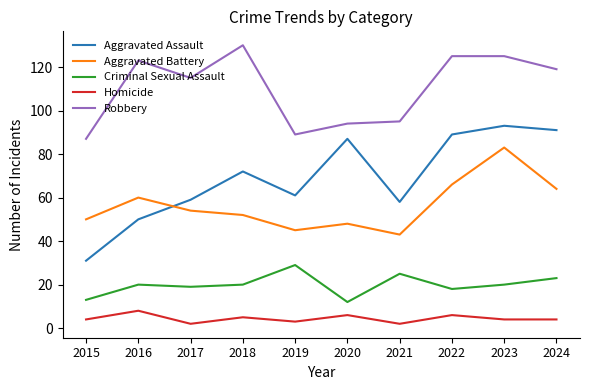

True or false: Robbery has a value of 60 at 2015.

False